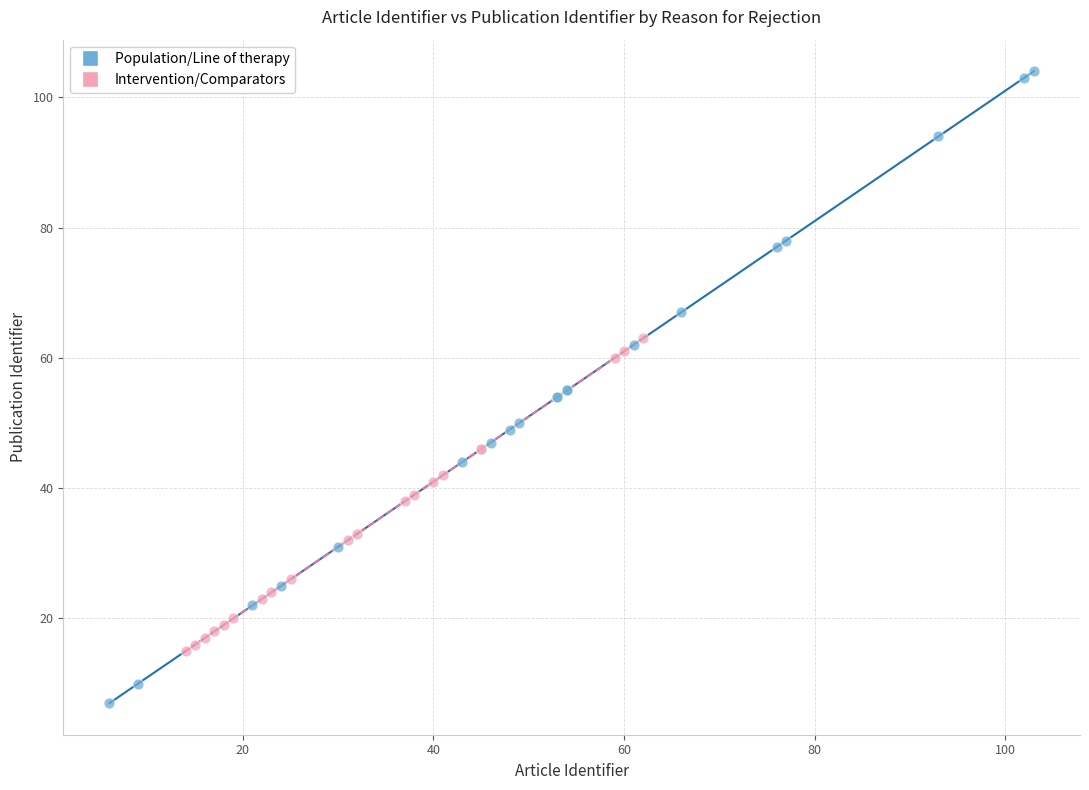

Which series contains the lowest Y value?

Population/Line of therapy